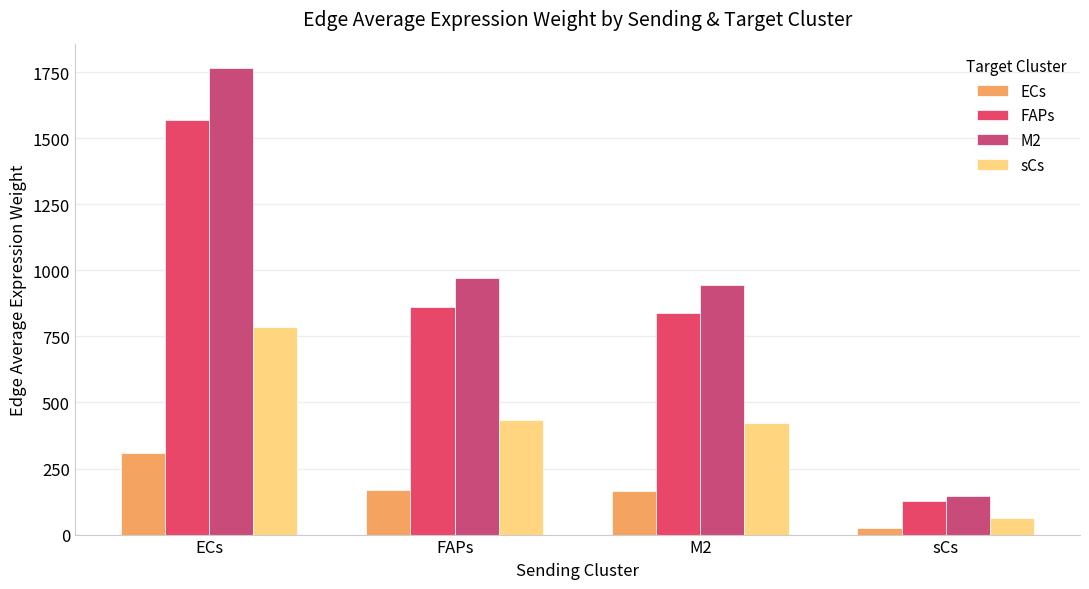

True or false: ECs has a value of 308.2 at ECs.

True